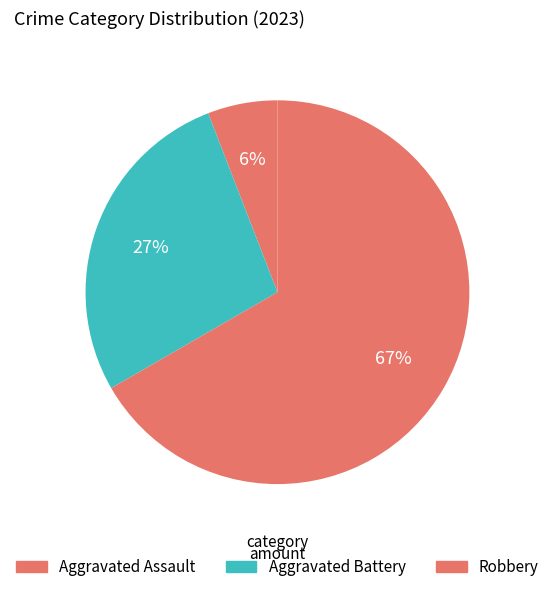

Which category has the smallest portion of the pie?

Aggravated Assault